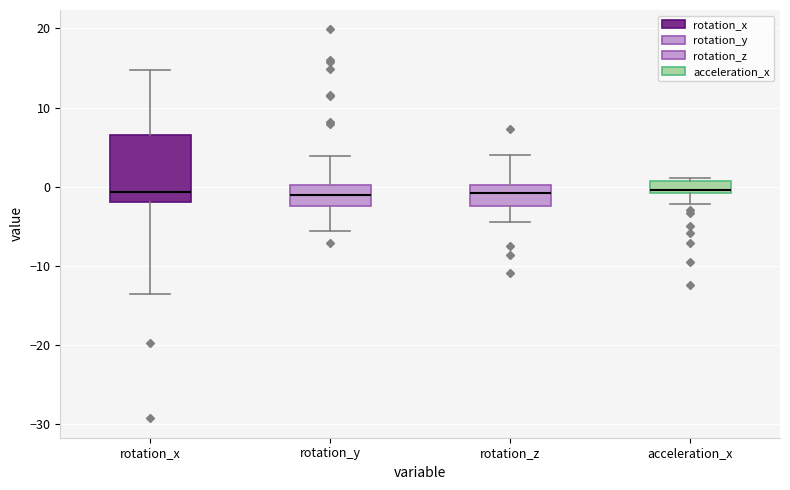

Where is the upper edge of the box for rotation_y on the y-axis? The values are not printed on the chart, so give them approximately, as read against the axis.

0